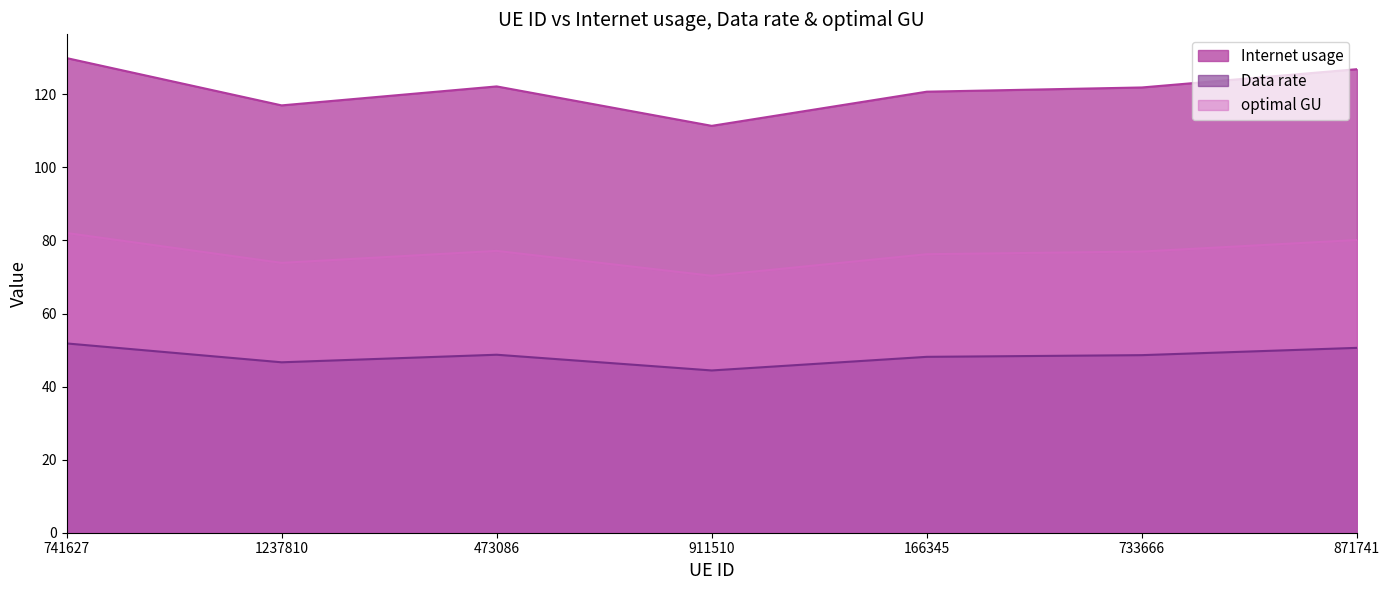

What is the minimum value for optimal GU?

70.3